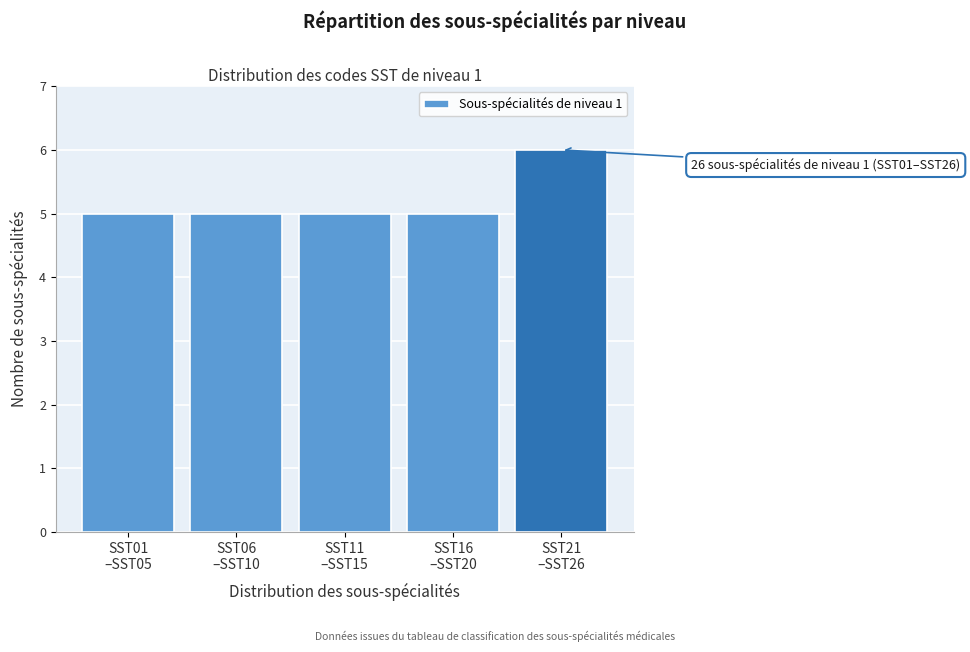

Reading left to right, extract all data points from this chart.

5	5	5	5	6